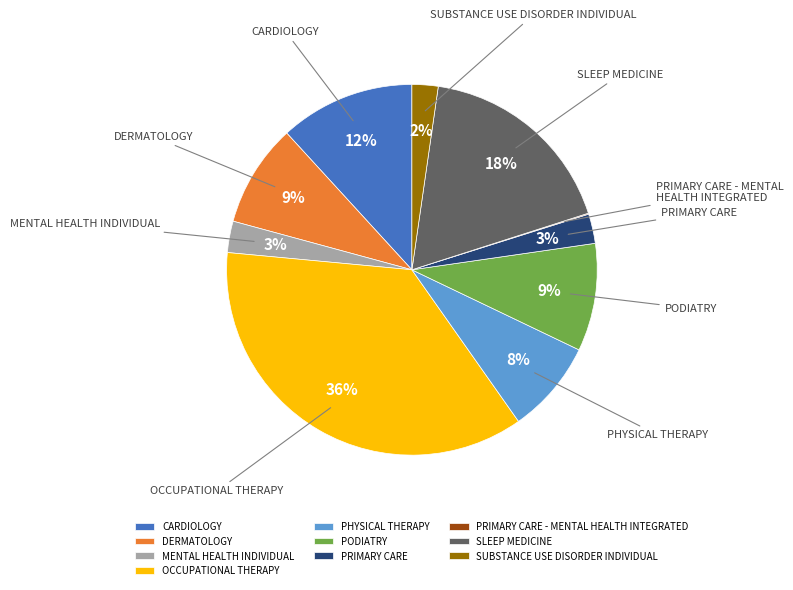

Which has a higher value, SLEEP MEDICINE or OCCUPATIONAL THERAPY?

OCCUPATIONAL THERAPY